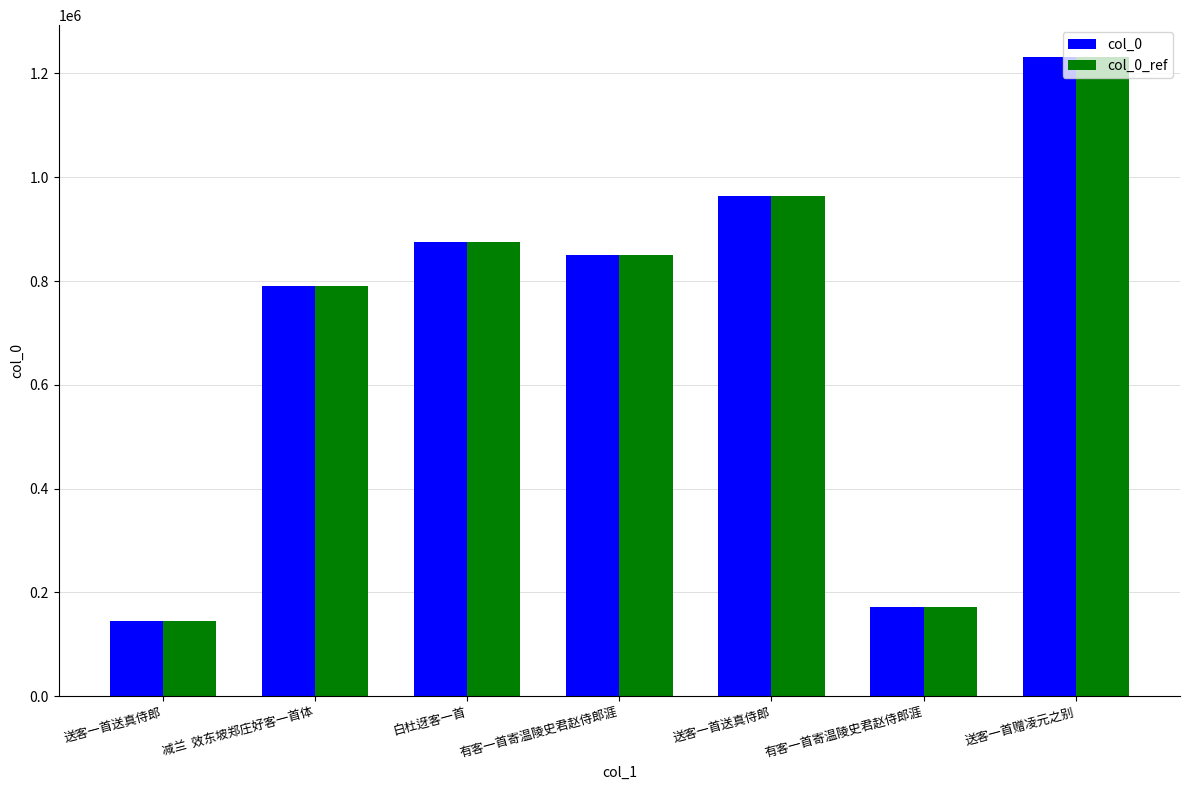

What are all the series names shown in the legend?

col_0, col_0_ref